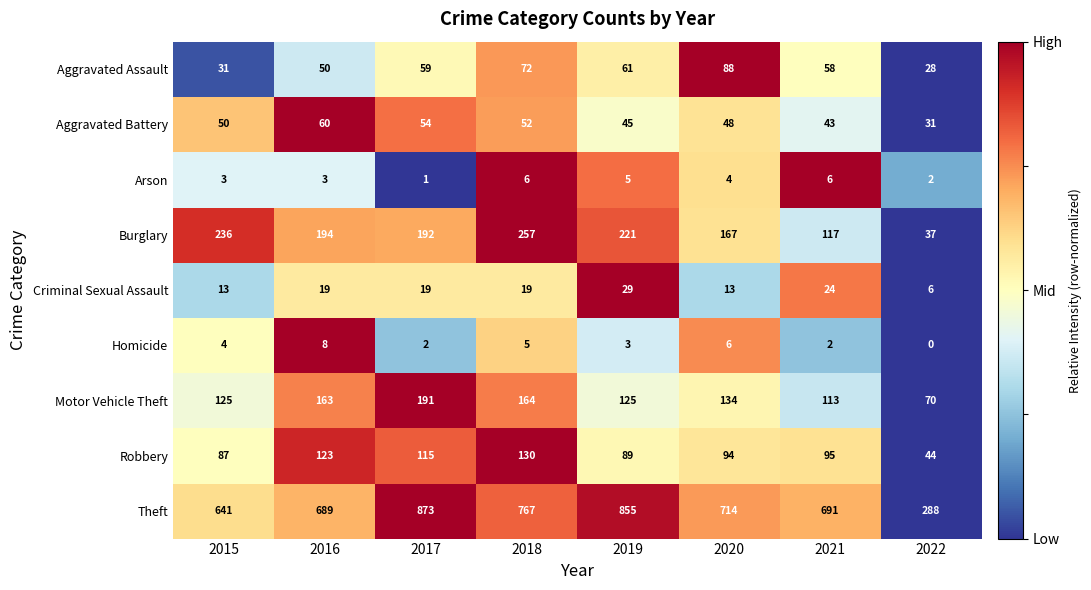

What is the total value across all series at 2020?

1268